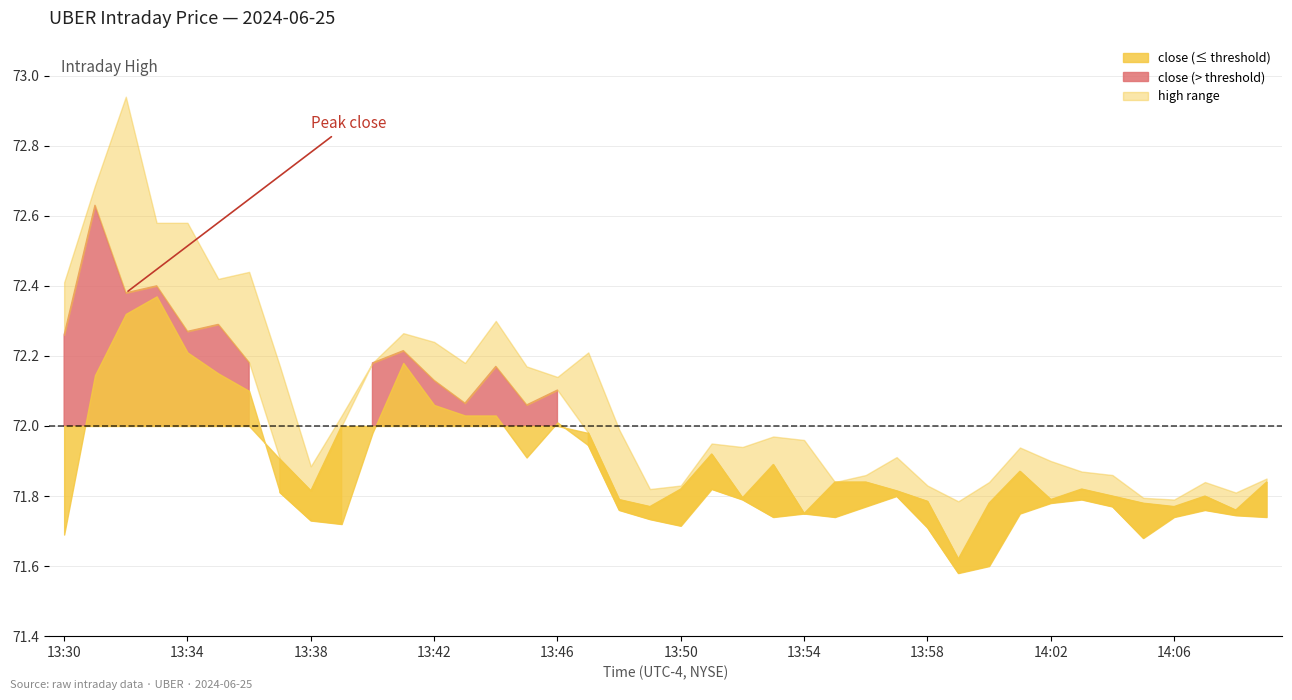

What is the lowest value of the low series?

71.6